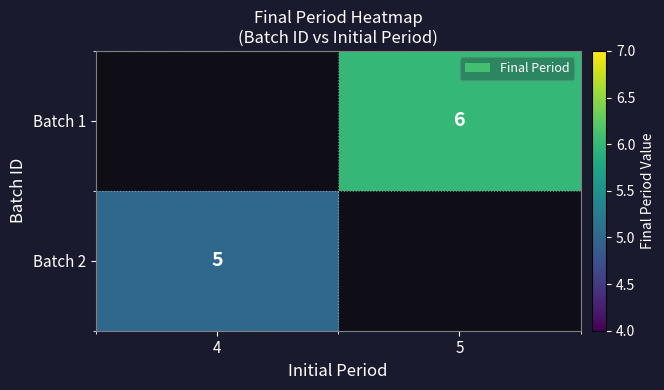

How many categories are shown in the chart?

2